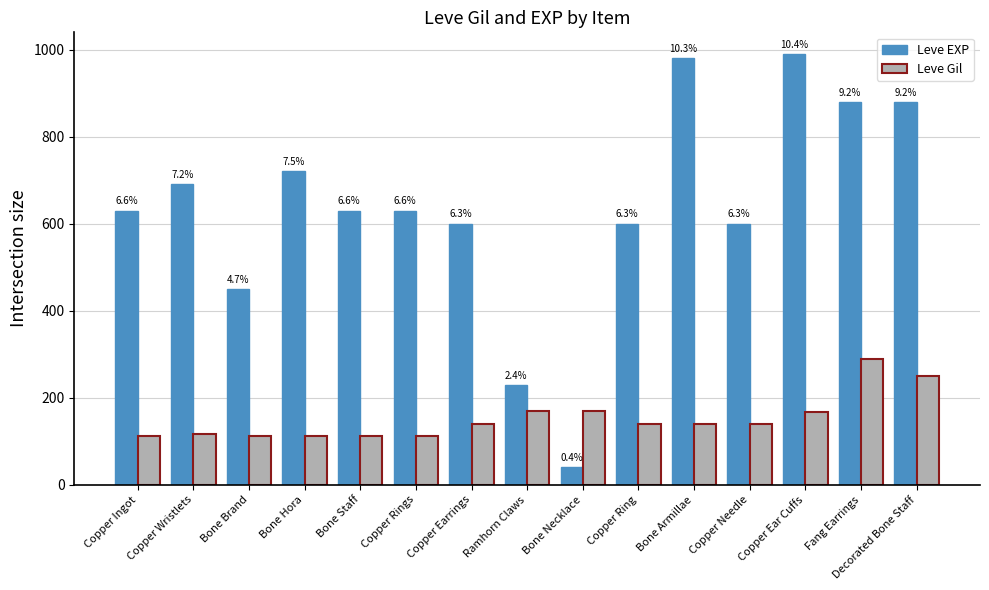

Is it true that Leve Gil equals 112 at Copper Rings?

True